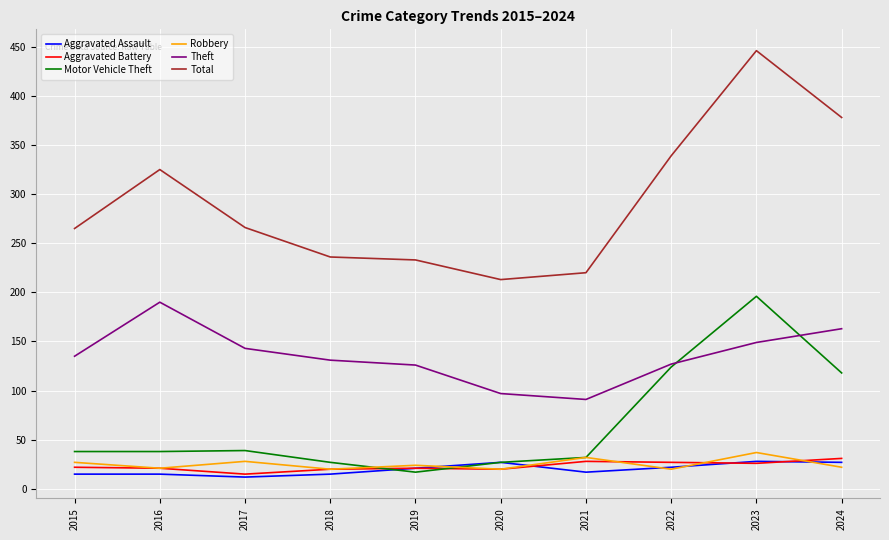

What is the spread (max minus min) of values at 2019?

216